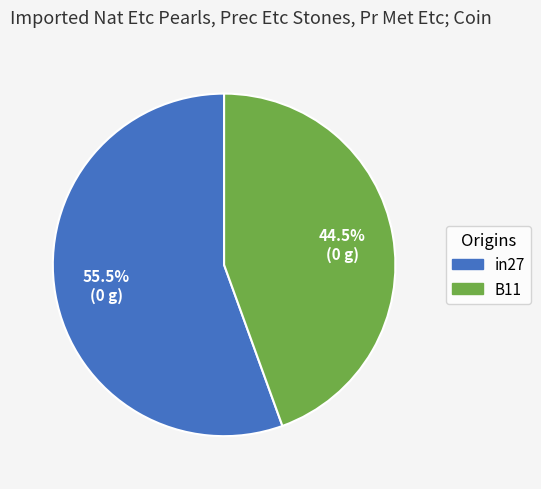

Is there a majority slice in this chart?

Yes